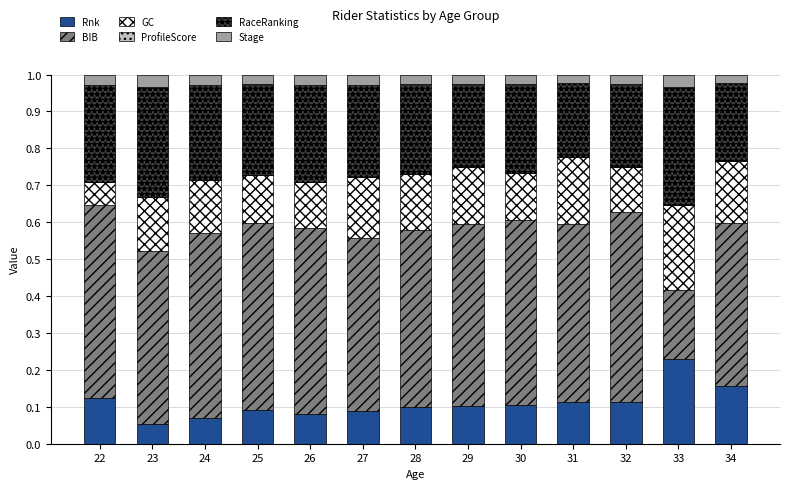

How many bars are there in total?

13